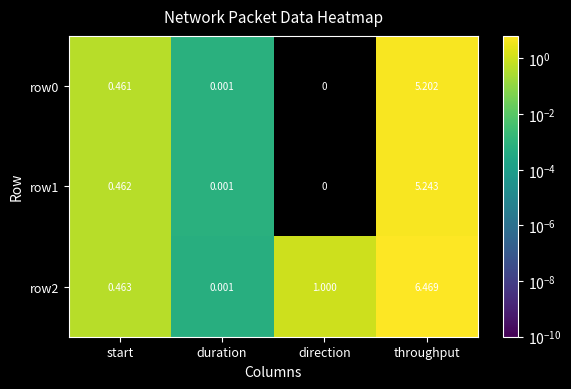

Where is row2 nearest to the value 3?

direction